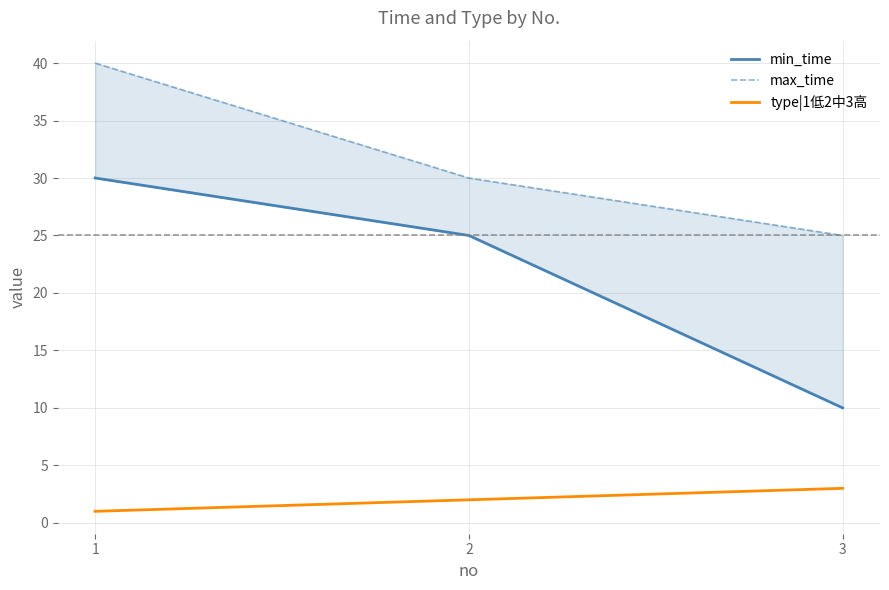

What is the sum of all max_time values?

95